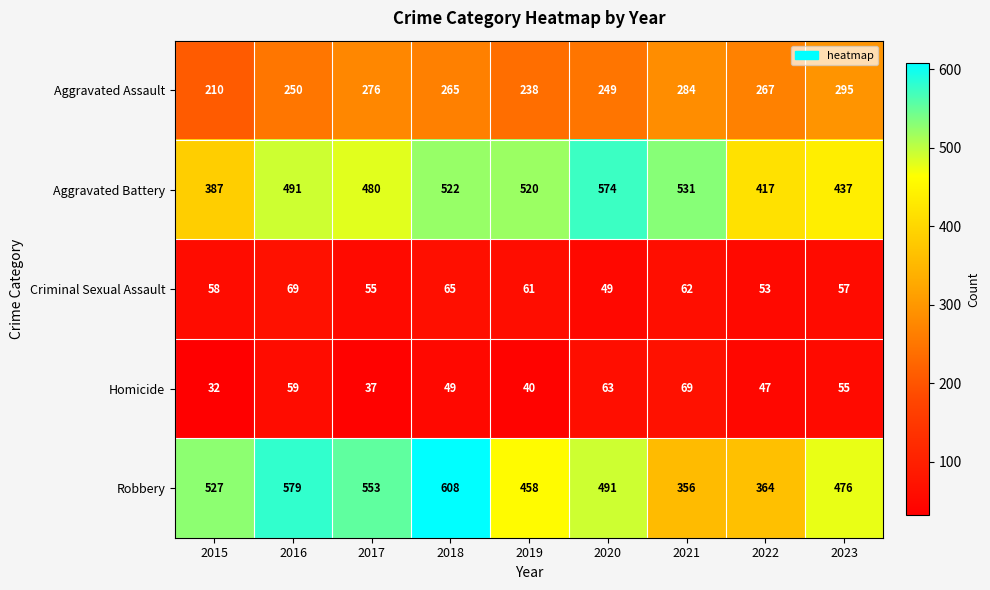

How many categories are shown in the chart?

9